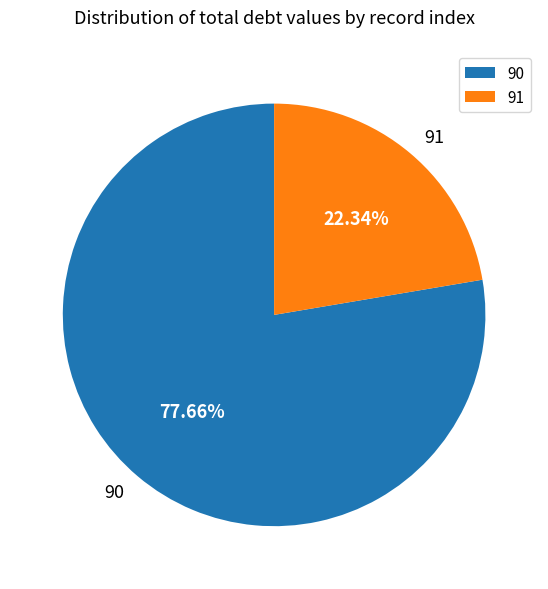

How many slices are in this pie chart?

2